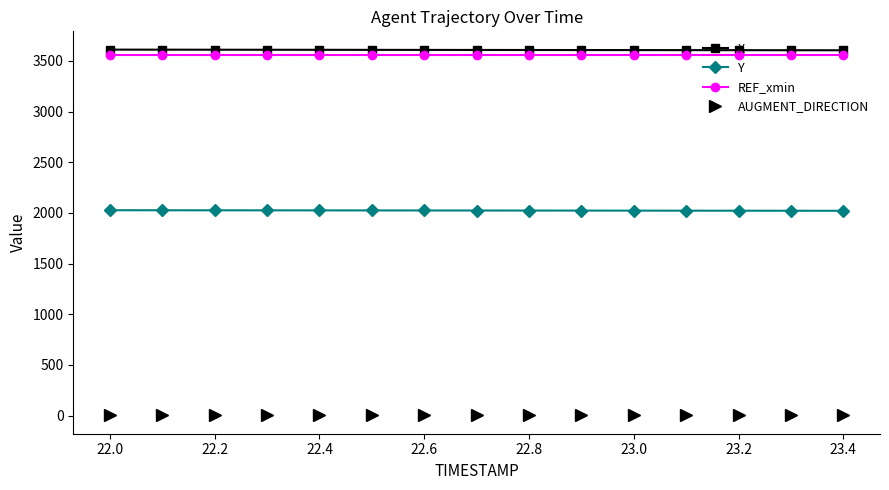

What is the greatest value displayed?

3611.3